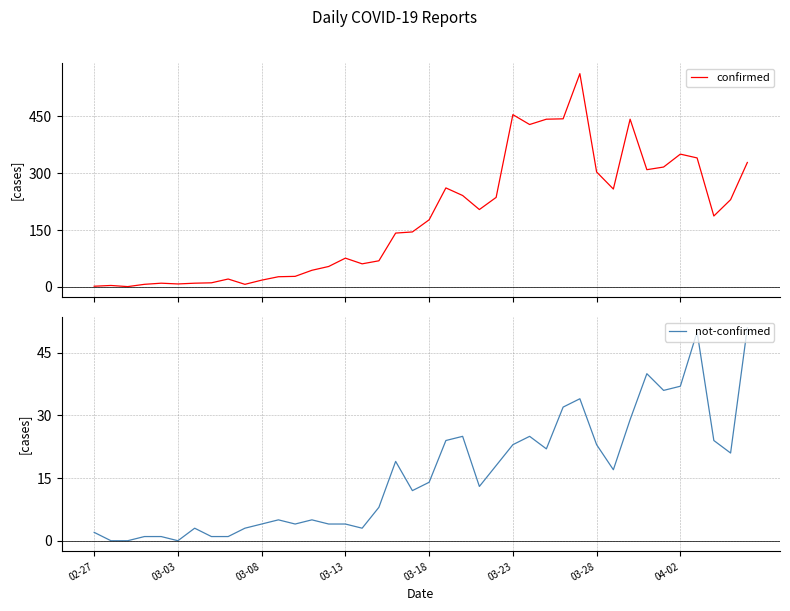

The value of confirmed at 31 is 258. True or false?

True